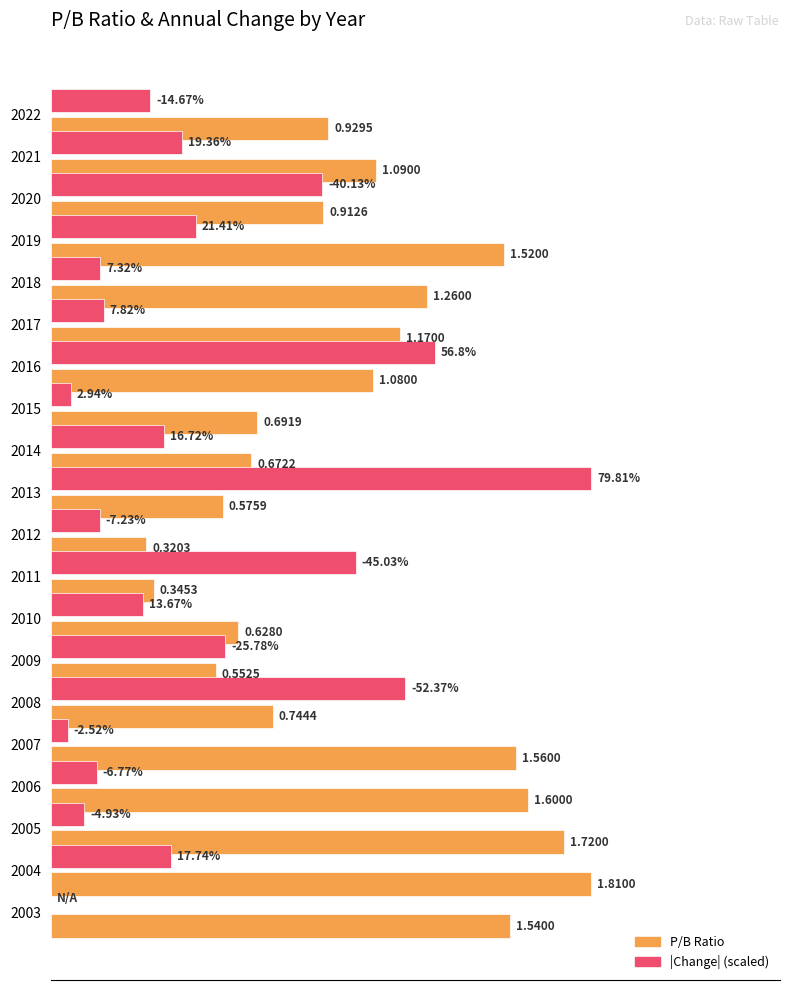

What are all the series names shown in the legend?

P/B Ratio, |Change| (scaled)